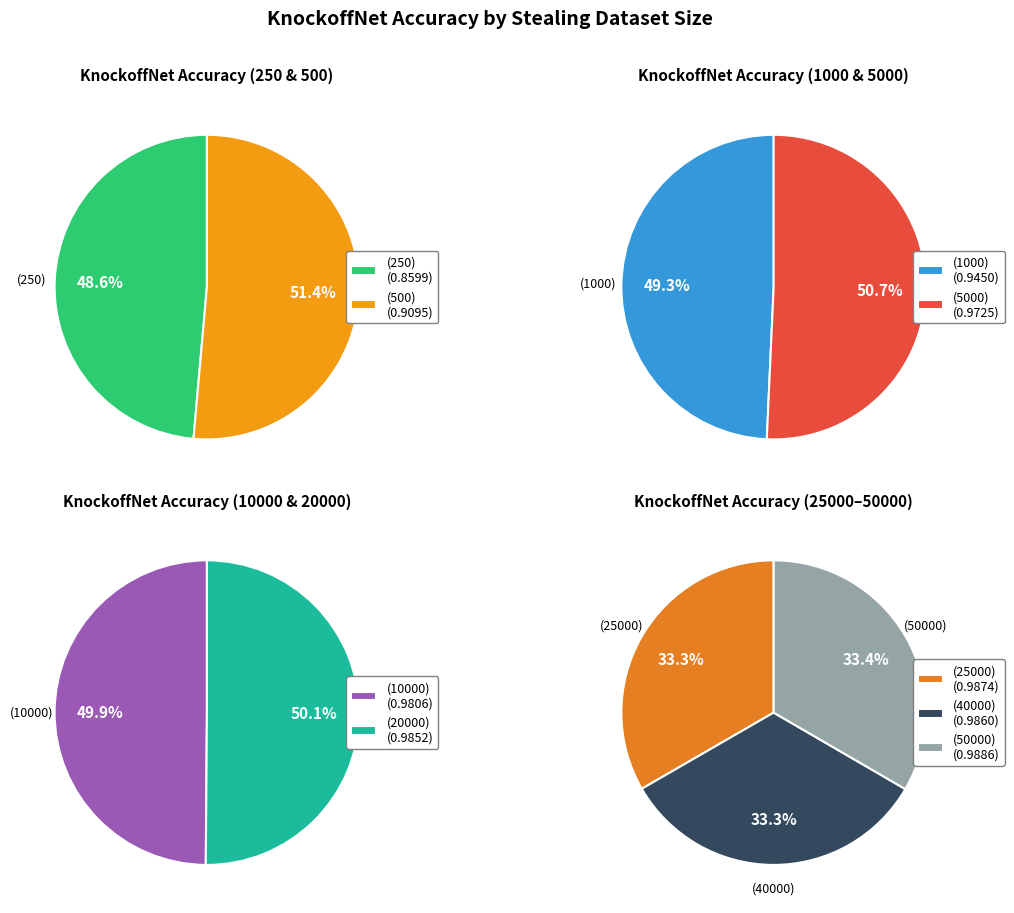

What is the largest slice in the pie chart?

KnockoffNet (50000)